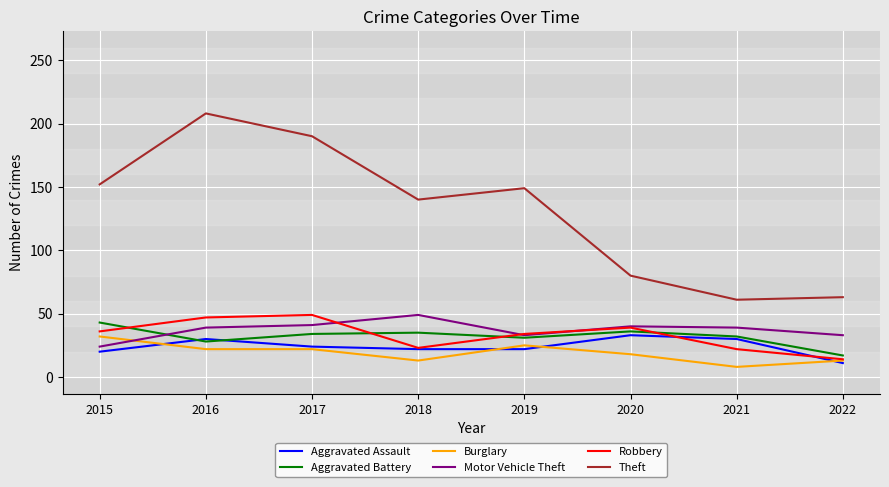

True or false: Motor Vehicle Theft and Burglary cross at least once.

True